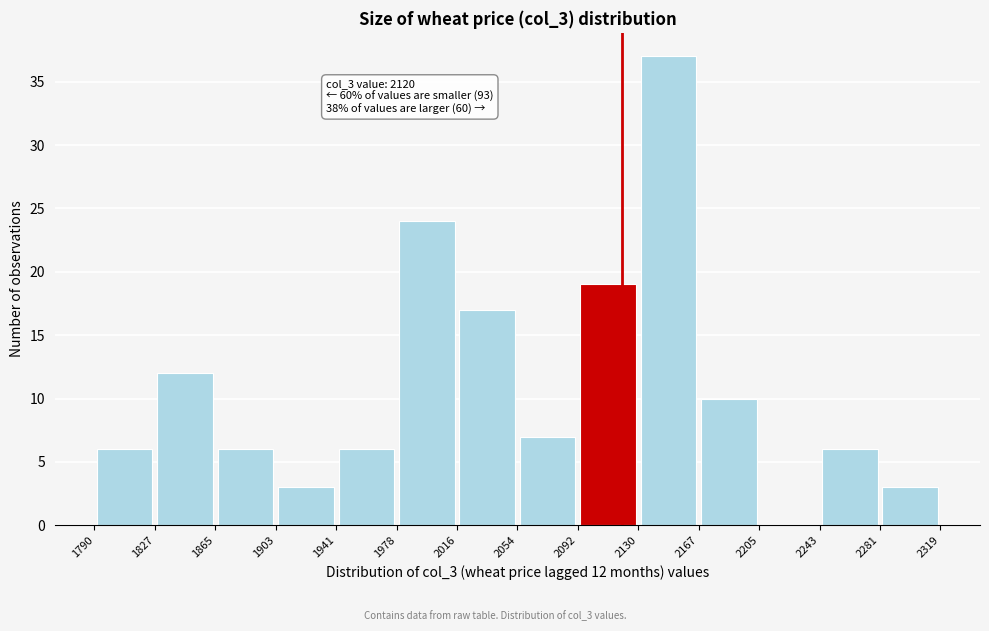

Over which range of the x-axis is the bar tallest?

2130 to 2167